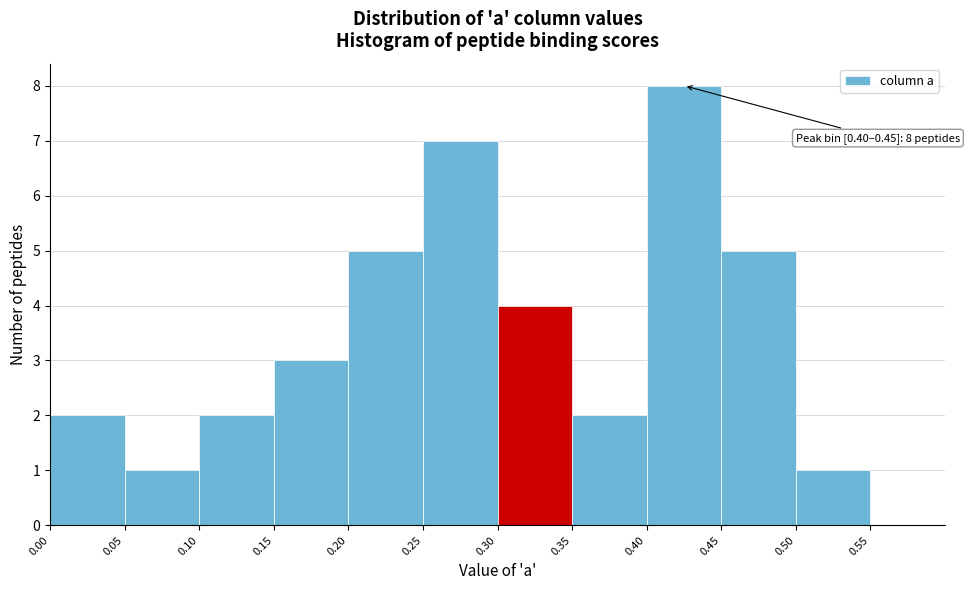

Over which range of the x-axis is the bar tallest?

0.40 to 0.45